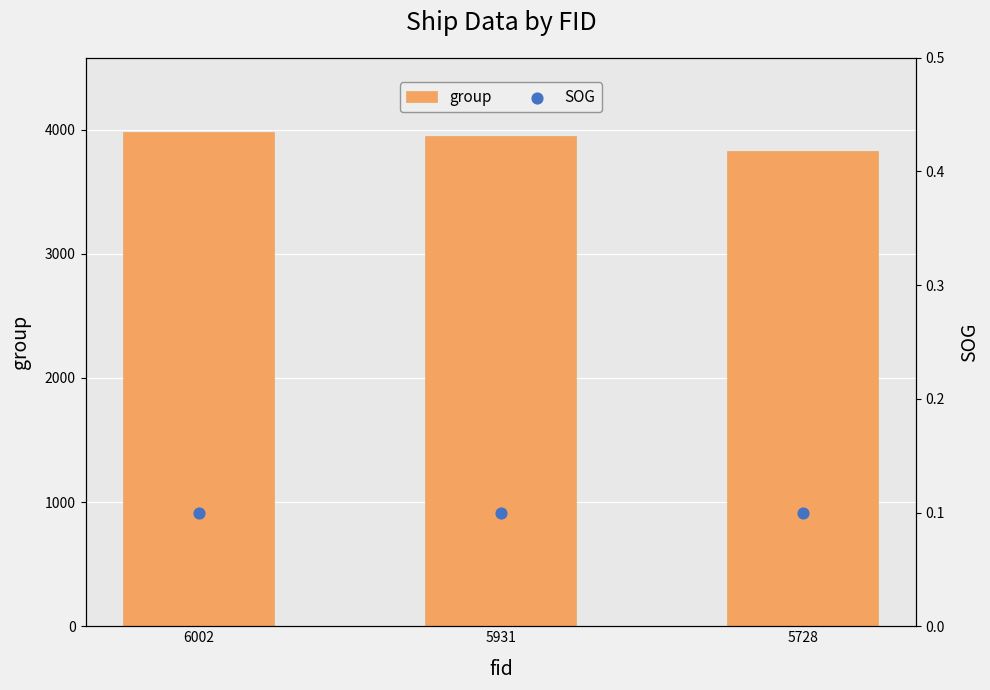

Which series reaches the minimum Y coordinate?

SOG